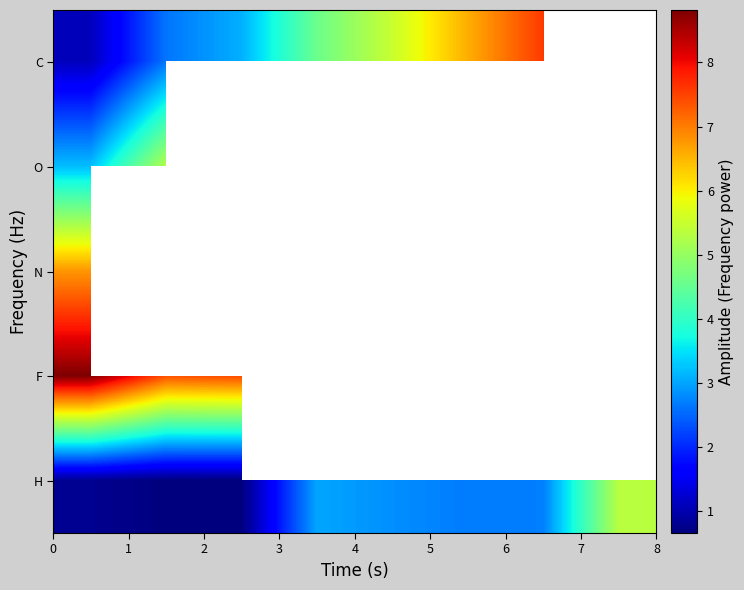

Rank the series by their average value, from highest to lowest.

C, O, N, F, H